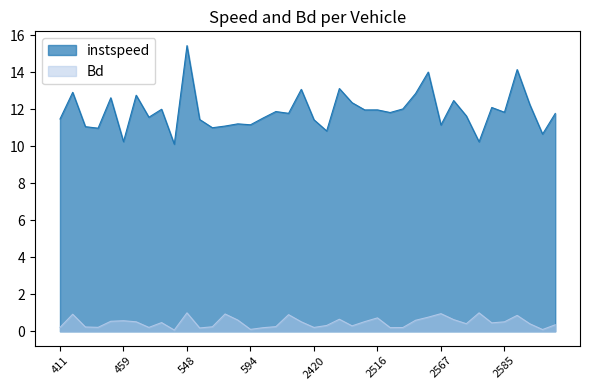

At which label is instspeed closest to 12?

477